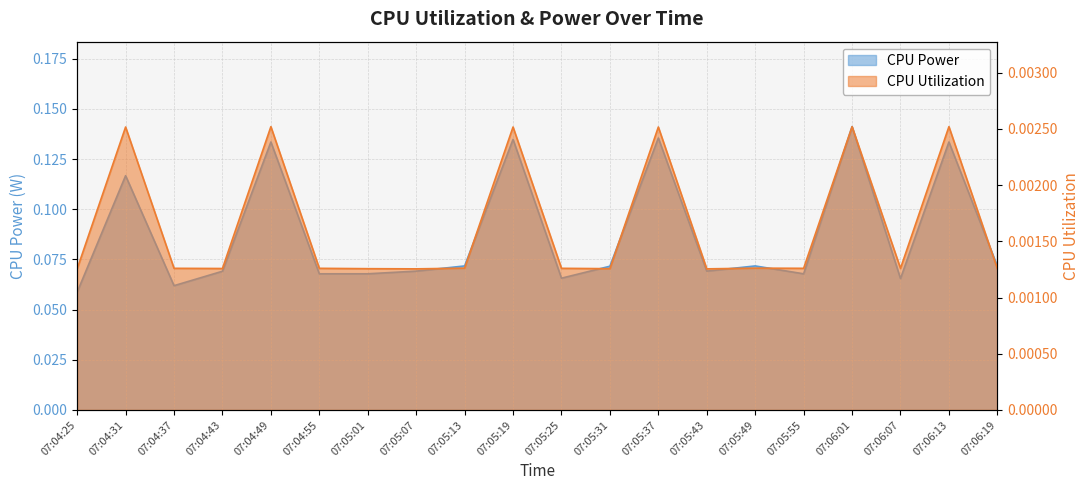

Which series has the largest total across all categories?

CPU Power